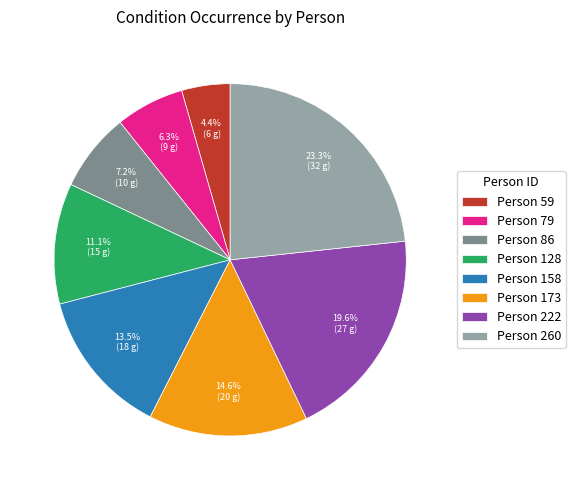

How much of the chart is everything except Person 158?

86.5%